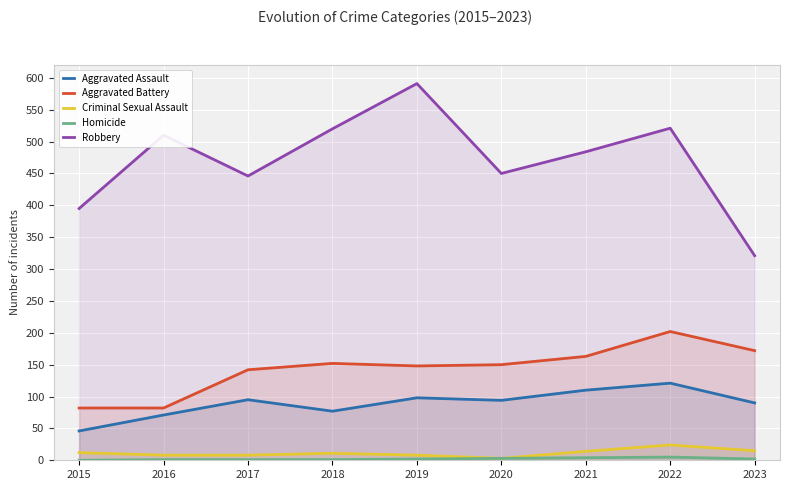

Reading left to right, what are all the values shown in this chart?

Aggravated Assault: 2015=46	2016=71	2017=95	2018=77	2019=98	2020=94	2021=110	2022=121	2023=90
Aggravated Battery: 2015=82	2016=82	2017=142	2018=152	2019=148	2020=150	2021=163	2022=202	2023=172
Criminal Sexual Assault: 2015=12	2016=8	2017=8	2018=11	2019=8	2020=3	2021=14	2022=24	2023=15
Homicide: 2015=0	2016=1	2017=1	2018=1	2019=2	2020=3	2021=4	2022=5	2023=2
Robbery: 2015=395	2016=510	2017=446	2018=520	2019=591	2020=450	2021=484	2022=521	2023=321